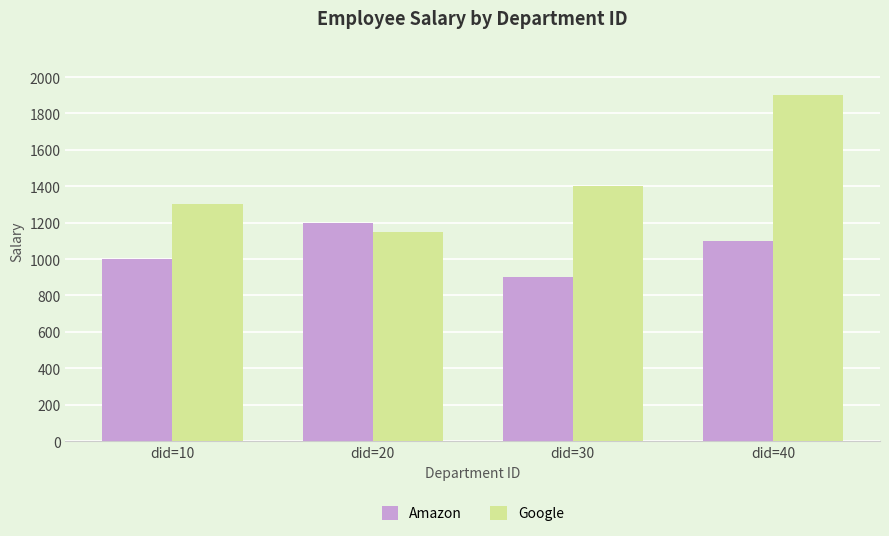

Which category has the highest value in the Amazon series?

did=20